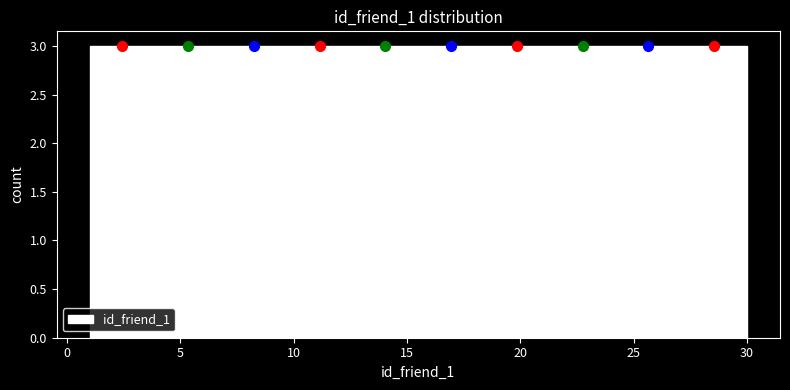

Reading left to right, transcribe this chart: for each bar, give the range it covers on the x-axis and its height. Neither the bar edges nor the heights are printed on the chart, so give them approximately, as read against the axes.

1.0 to 3.9: 3
3.9 to 6.8: 3
6.8 to 9.7: 3
9.7 to 12.6: 3
12.6 to 15.5: 3
15.5 to 18.4: 3
18.4 to 21.3: 3
21.3 to 24.2: 3
24.2 to 27.1: 3
27.1 to 30.0: 3